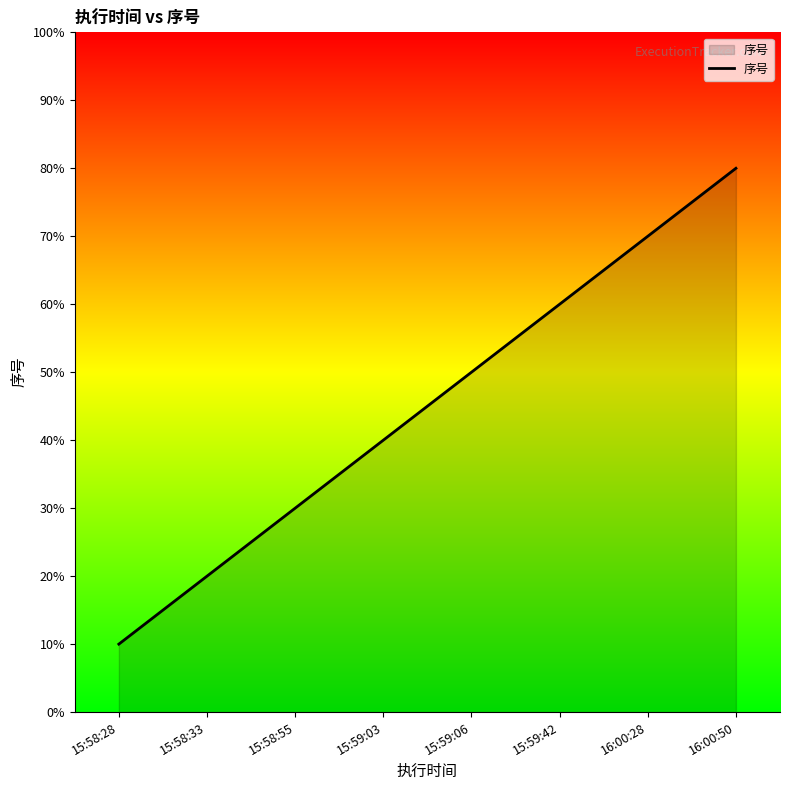

Count the values in the range 3 to 7.

5